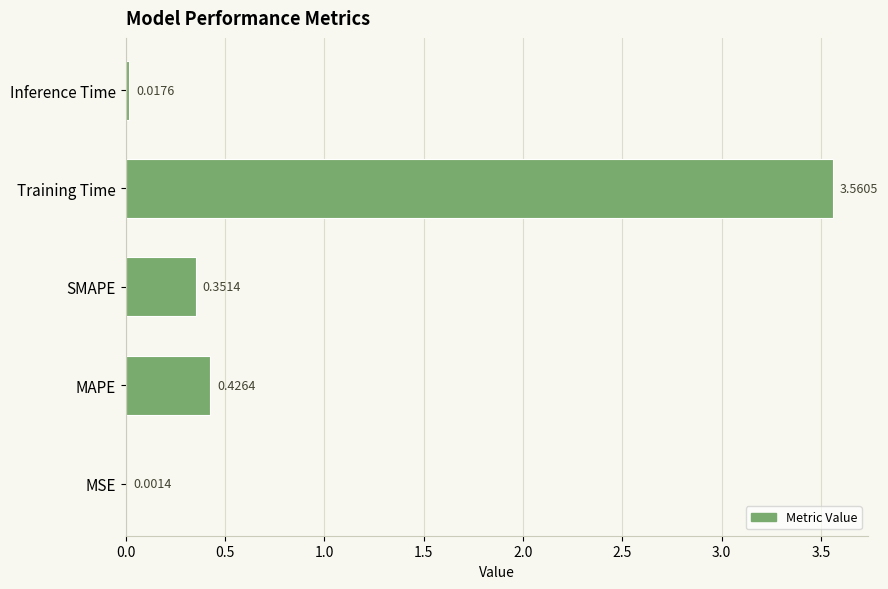

How many categories are shown in the chart?

5